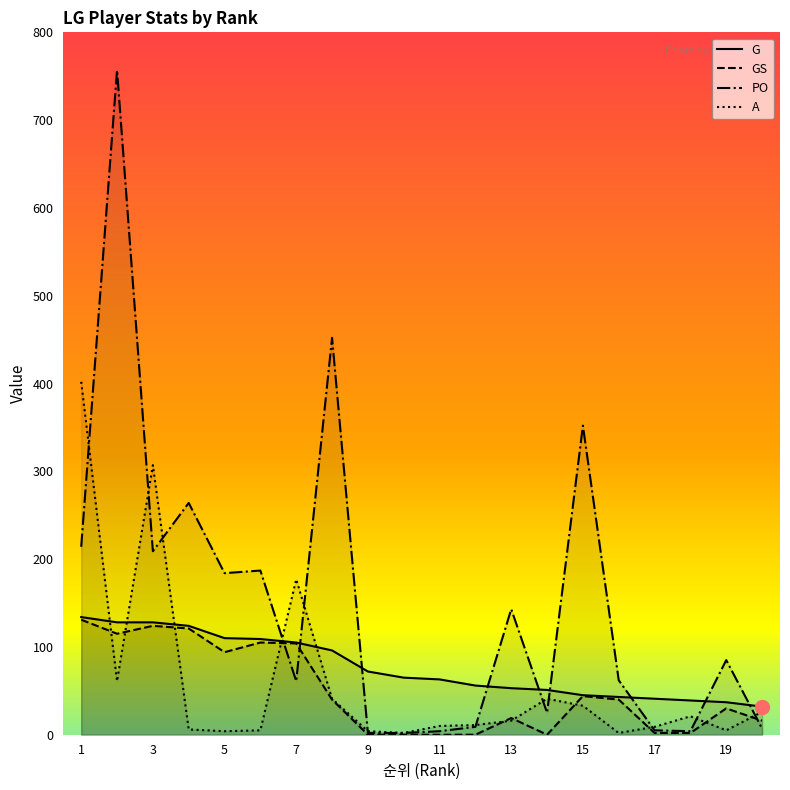

How many distinct data groups are displayed?

4